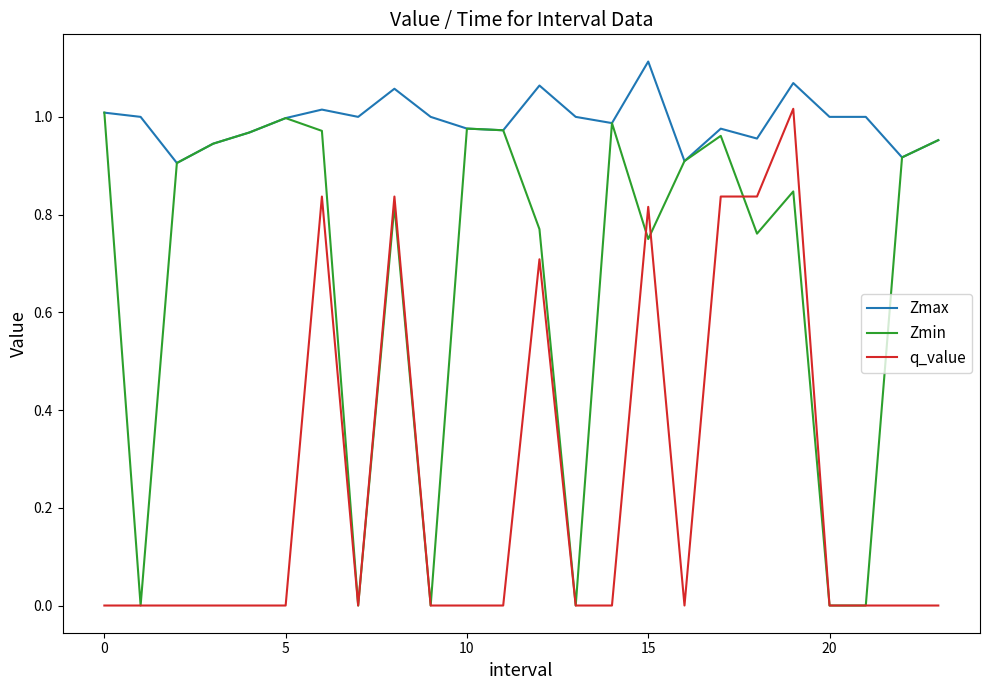

List the series in order of their overall mean, lowest first.

q_value, Zmin, Zmax